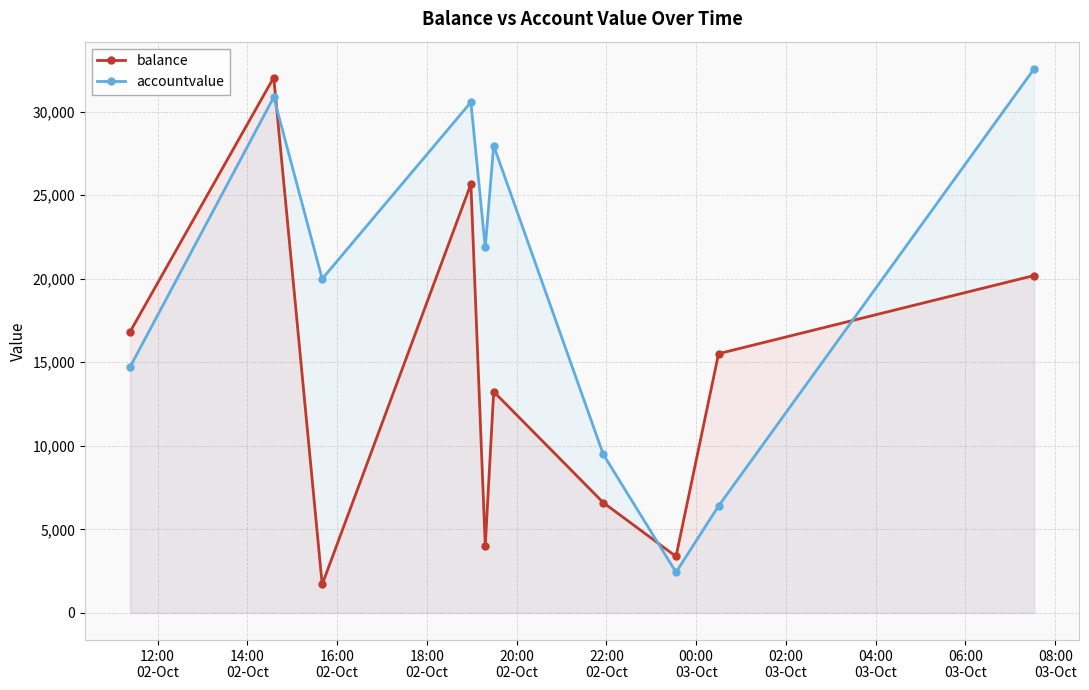

How many times do accountvalue and balance cross each other?

3